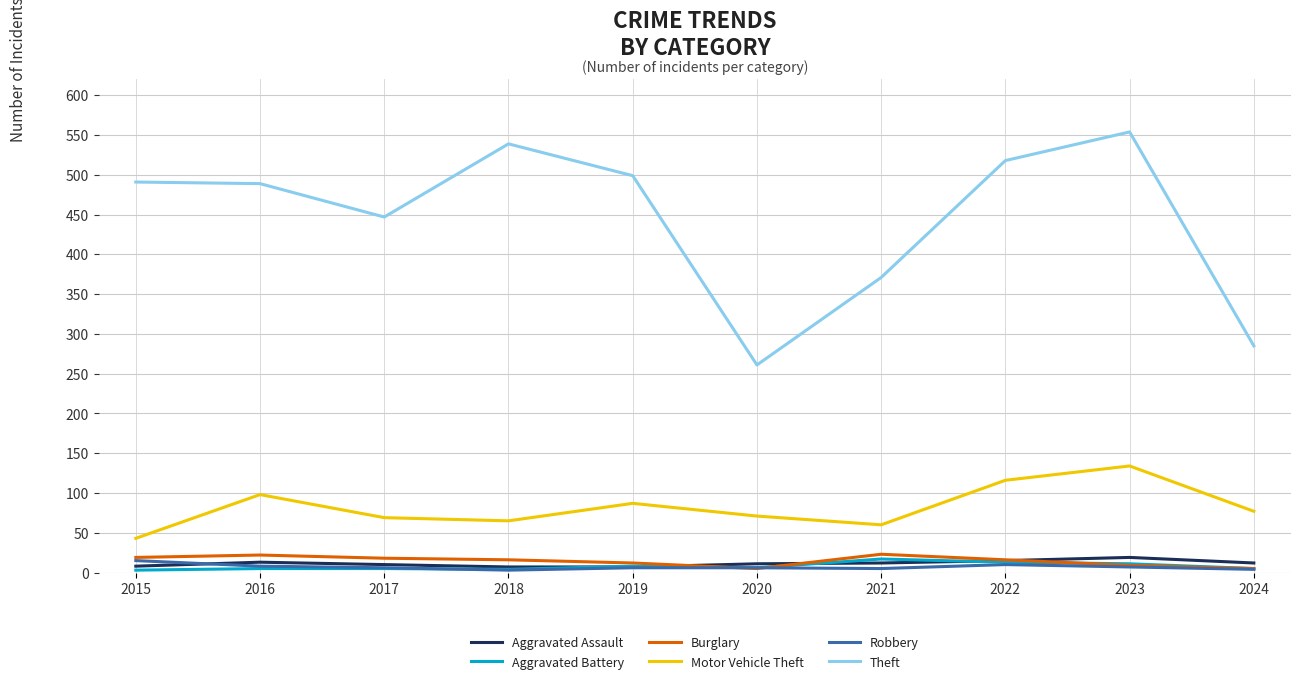

What are all the series names shown in the legend?

Aggravated Assault, Aggravated Battery, Burglary, Motor Vehicle Theft, Robbery, Theft